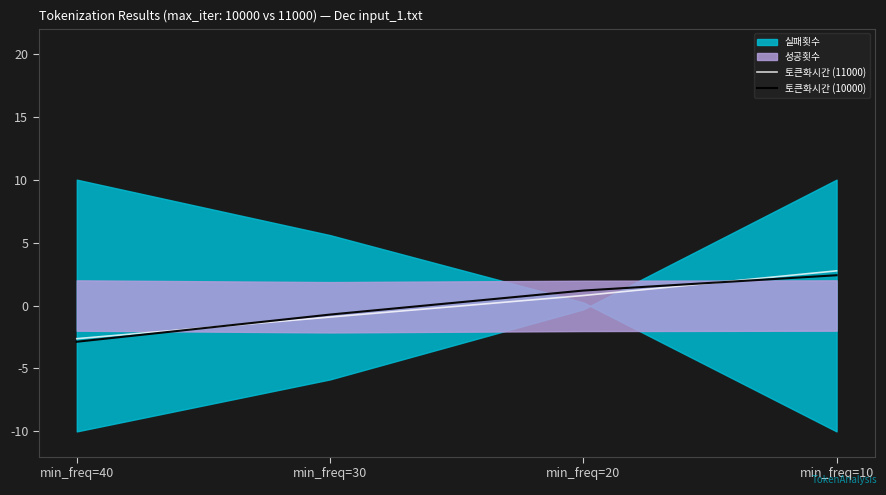

How many intersections are there between 토큰화시간 (11000) and 토큰화시간 (10000)?

2